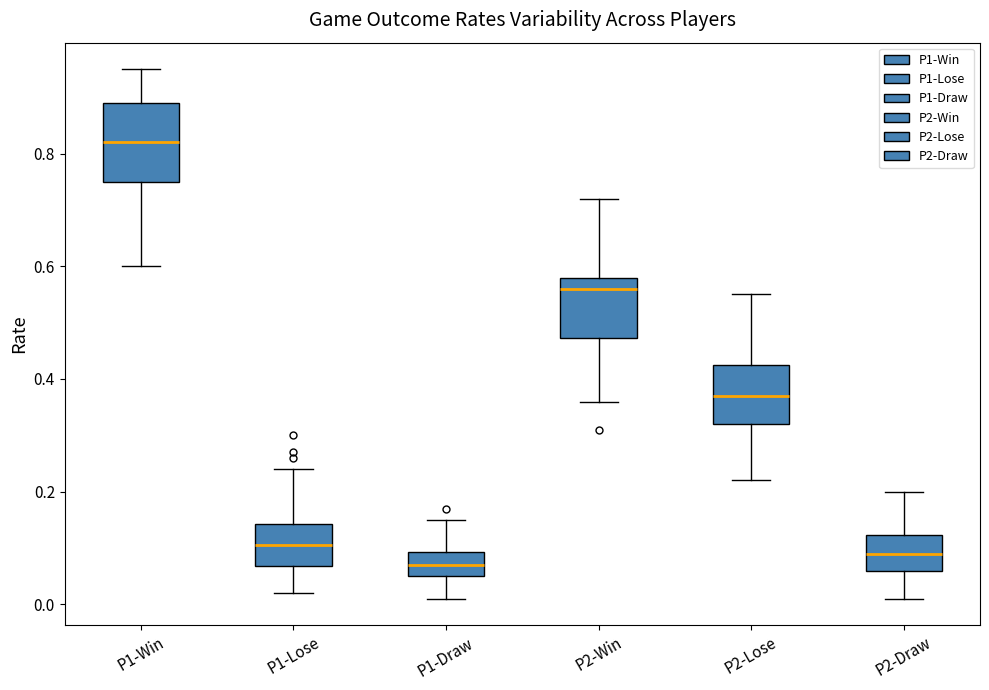

Where does the median line of the box for P2-Win sit on the y-axis? The values are not printed on the chart, so give them approximately, as read against the axis.

0.56